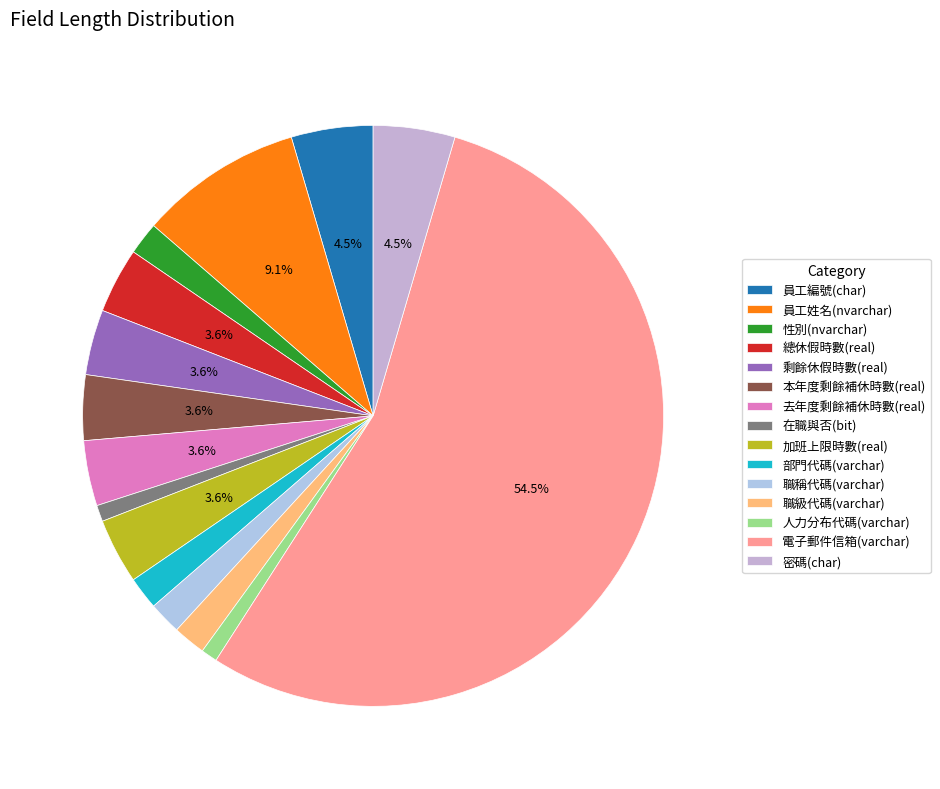

Count the number of slices in the pie.

15